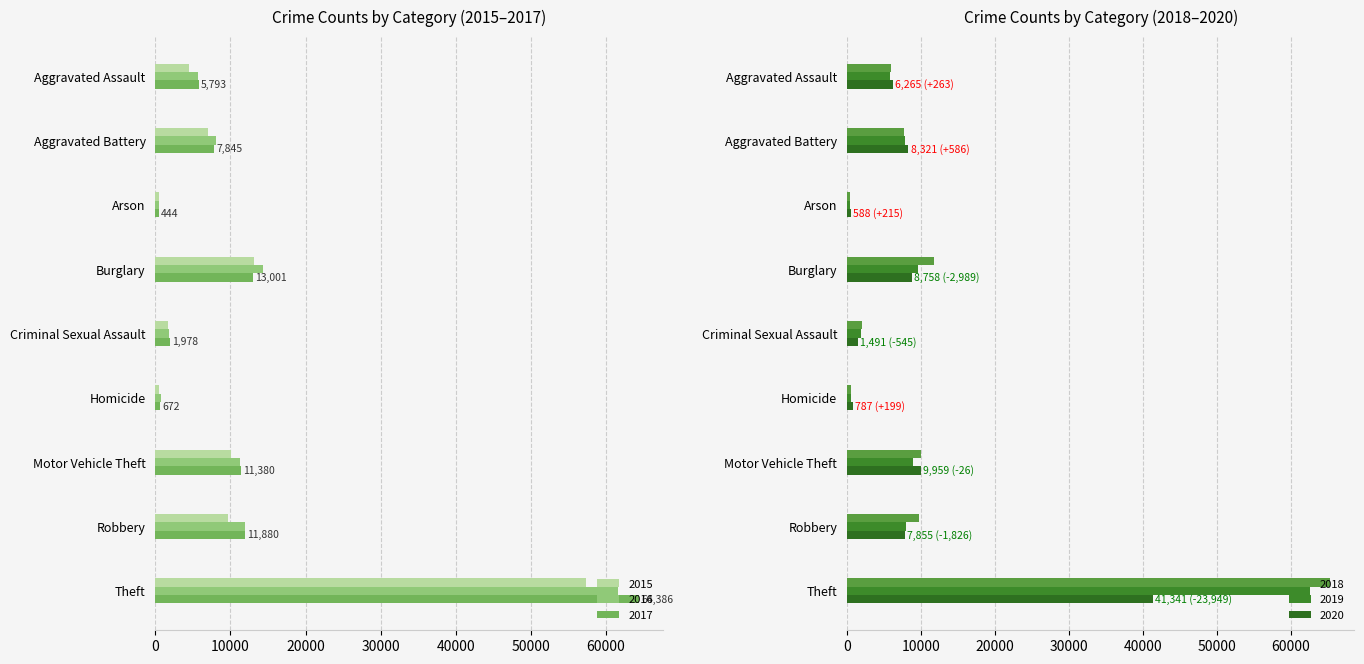

What is the minimum value for 2018?

373